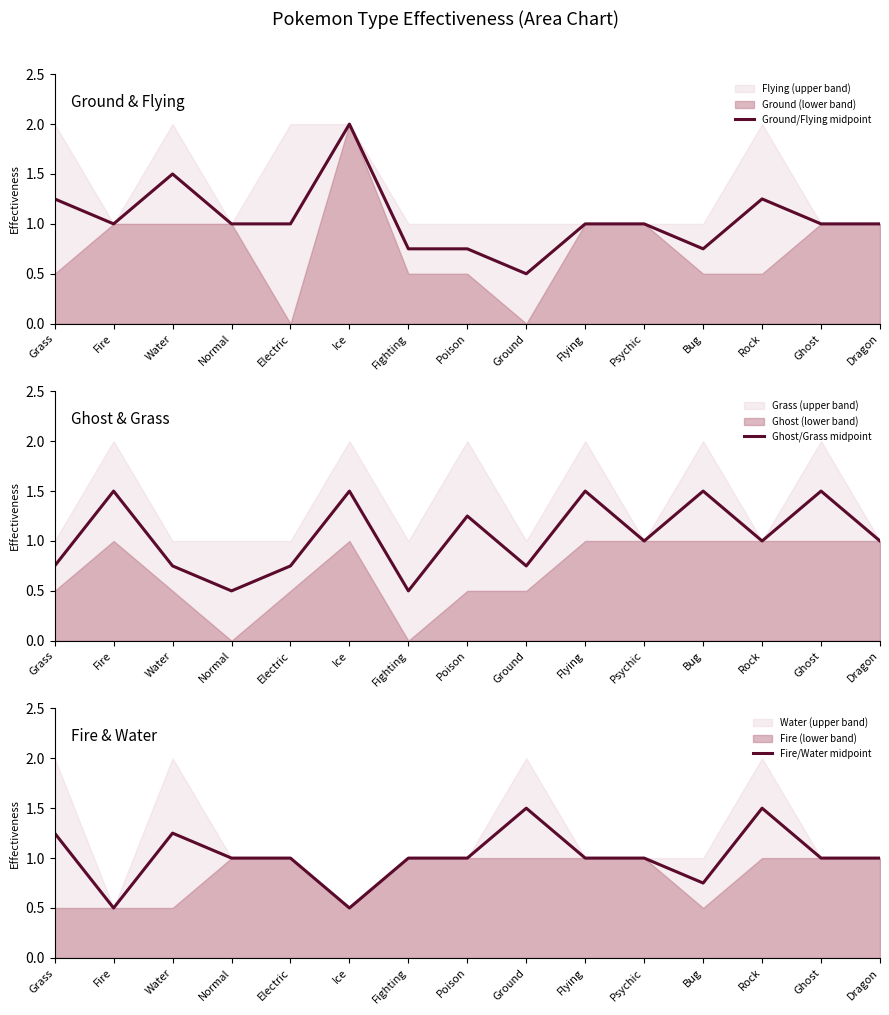

At Poison, list the series in order from largest to smallest.

Ghost/Grass midpoint, Fire/Water midpoint, Ground/Flying midpoint